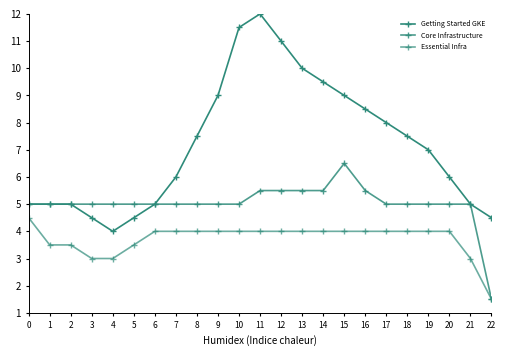

Count the number of categories in the chart.

23